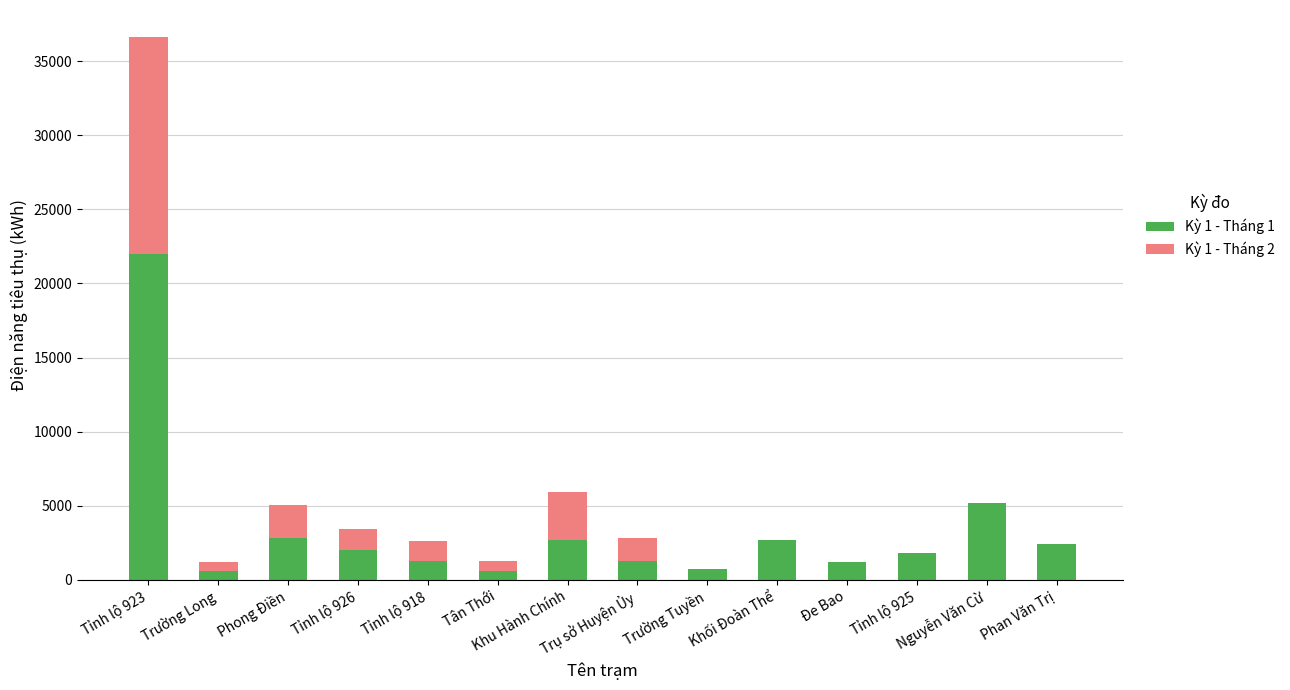

What is the maximum value for Kỳ 1 - Tháng 1?

21956.0